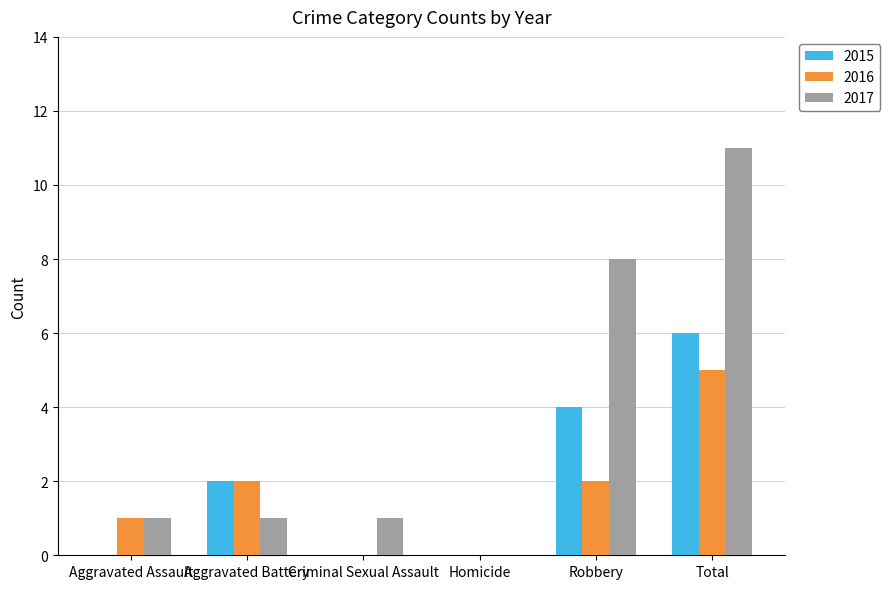

Which series has the largest total across all categories?

2017